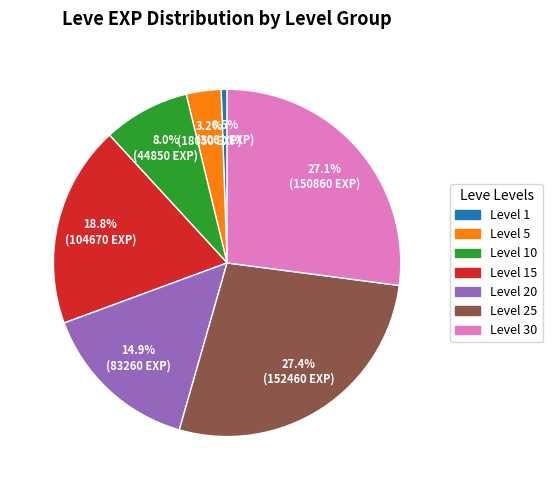

Is there any slice that represents more than half of the pie?

No